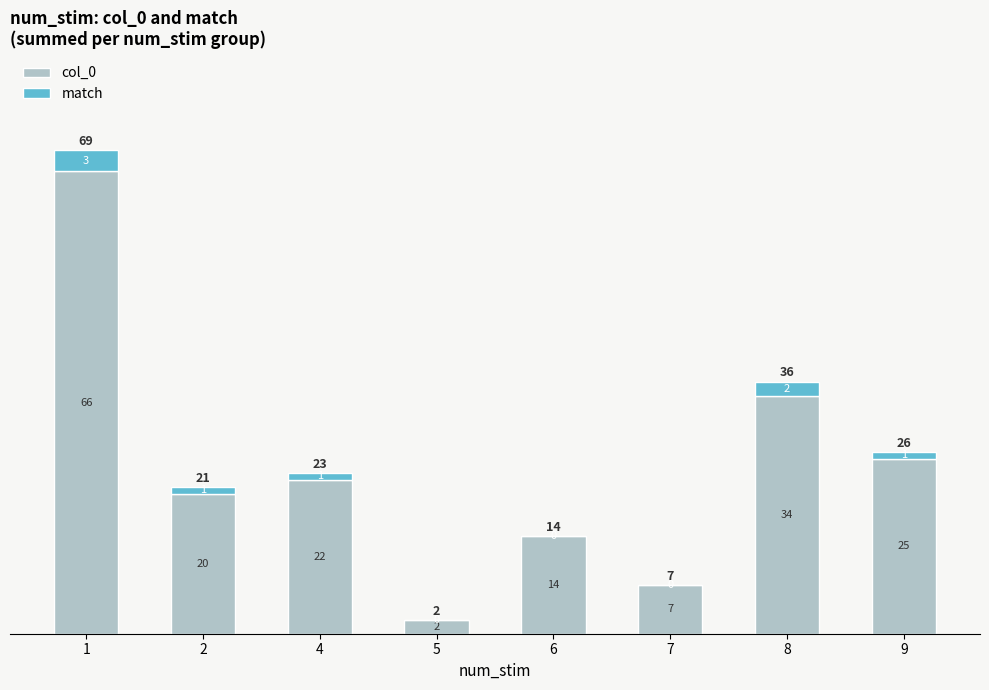

Reading left to right, what are the values for col_0?

1=66	2=20	4=22	5=2	6=14	7=7	8=34	9=25